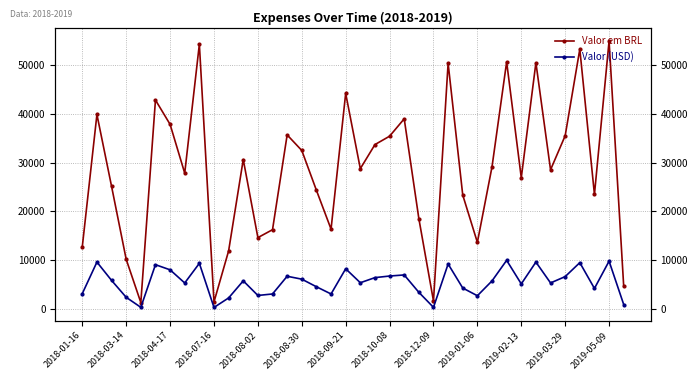

What is the approximate value of Valor (USD) at 16?

4516.0